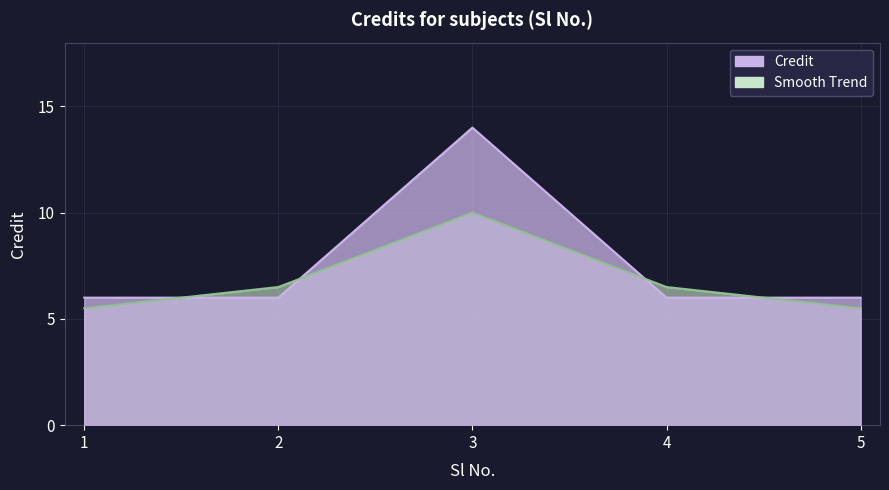

Does the chart have visible grid lines?

Yes